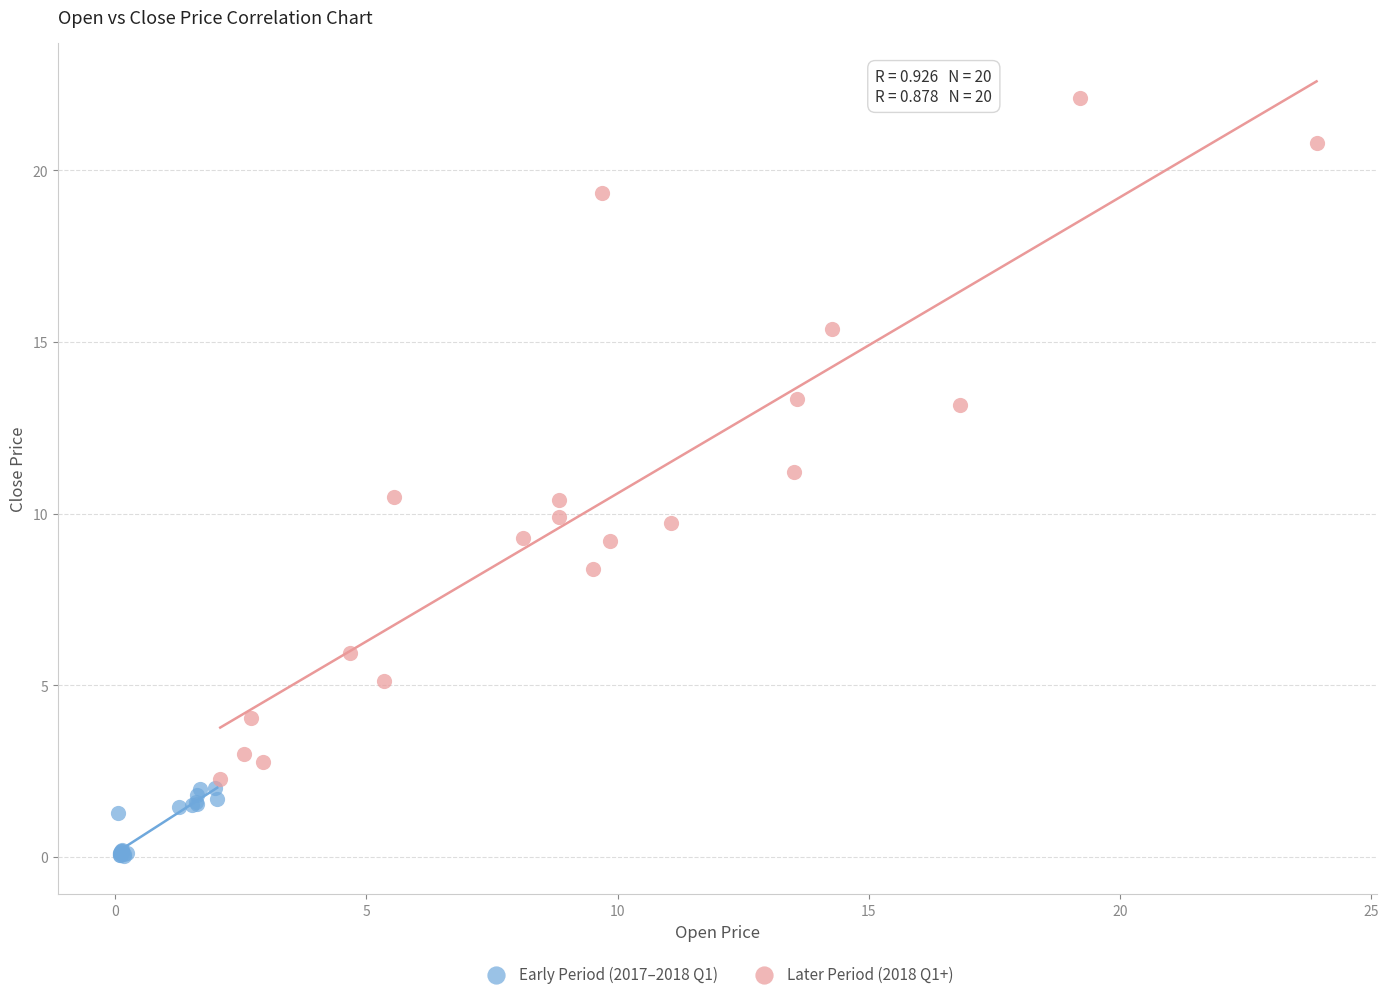

Which series has the widest spread of Y values?

Later Period (2018 Q1+)